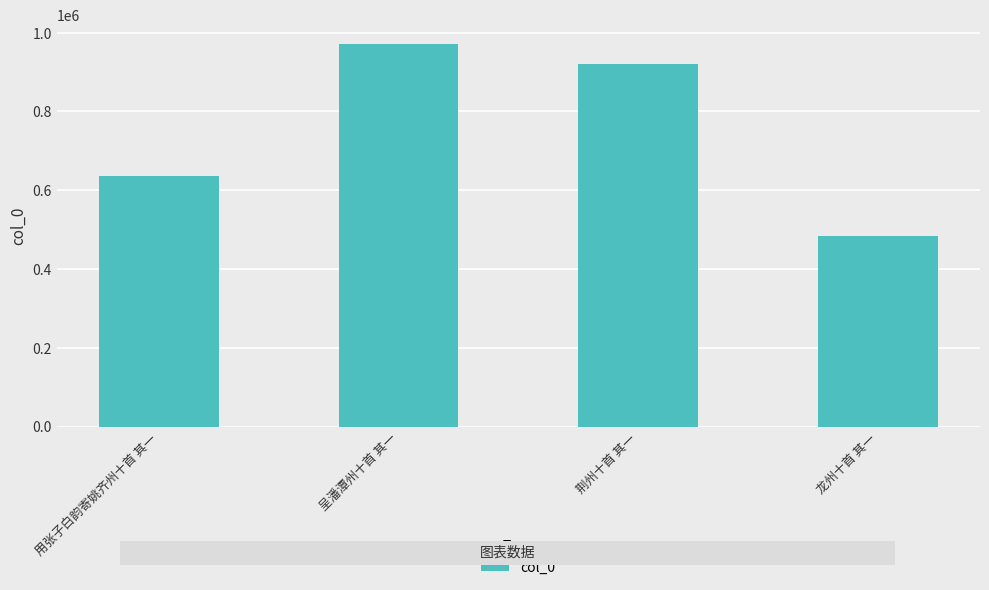

At which label does the data first exceed 920162?

呈潘潭州十首 其一